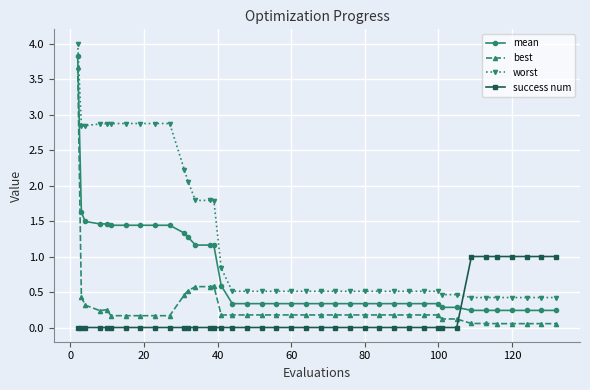

Which series has the largest total across all categories?

worst